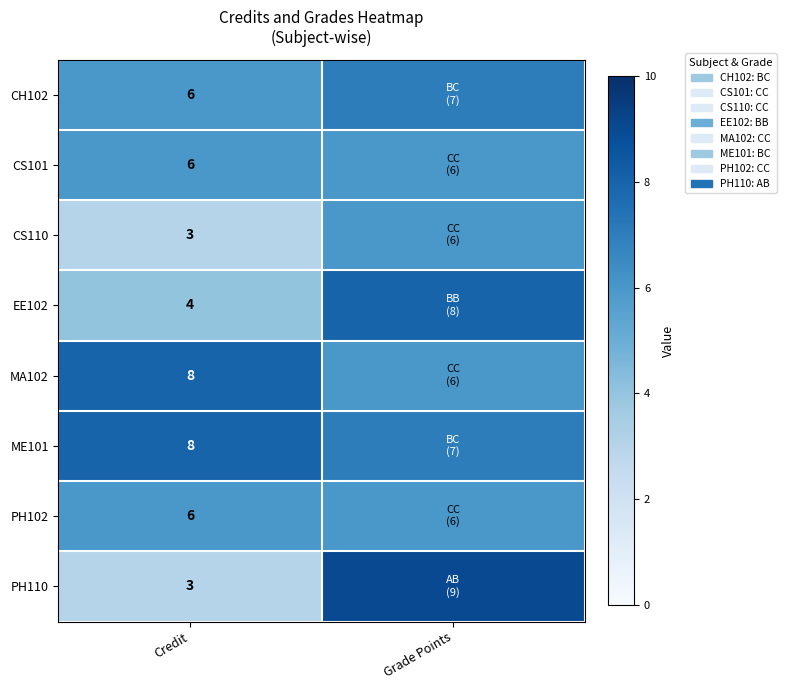

At which category is the sum across all series the highest?

Grade Points